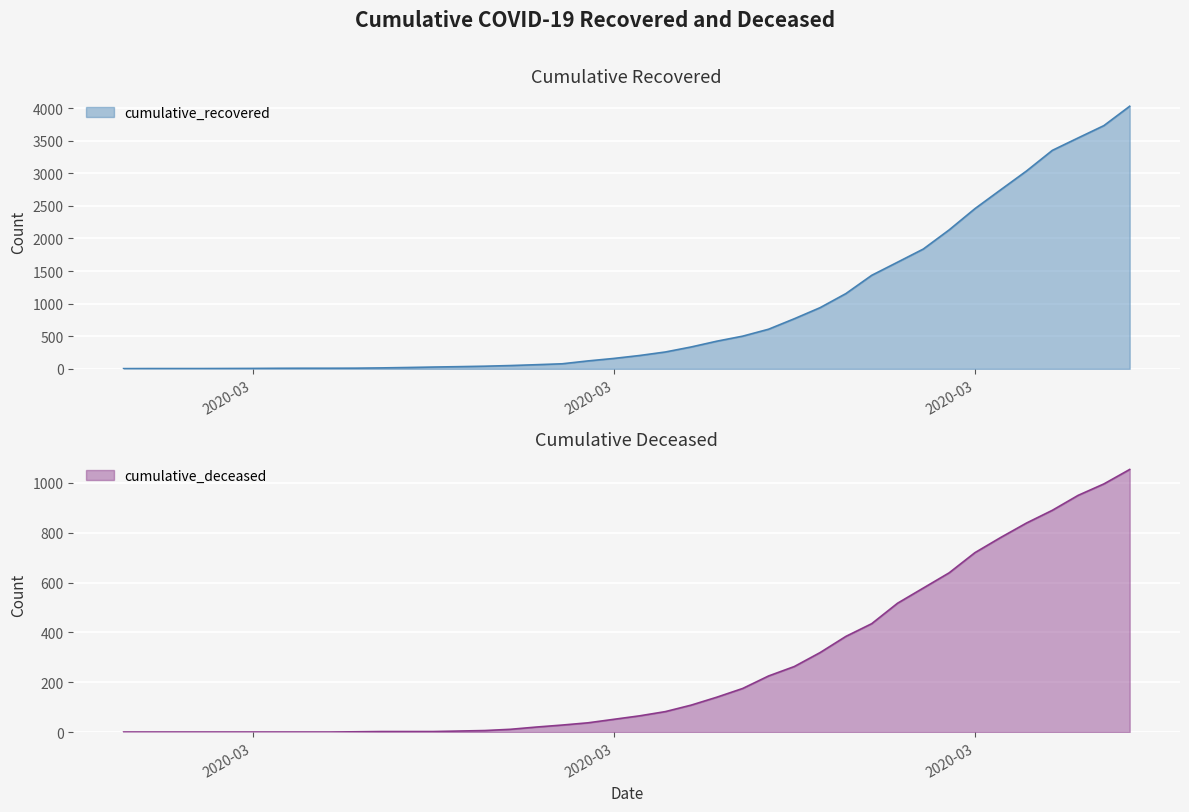

What position from the right is 2020-03-18?

20